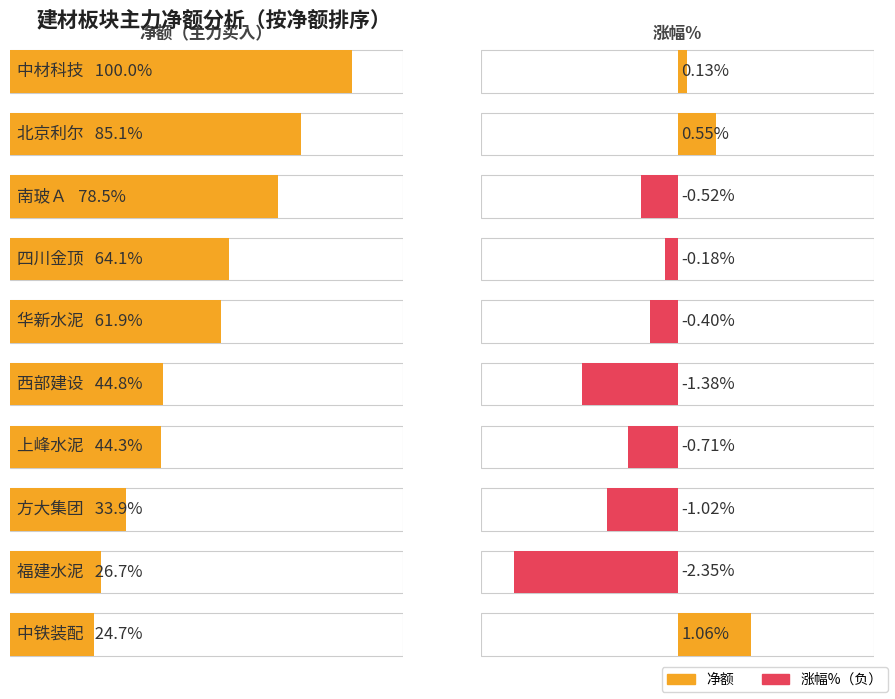

What is the label of the 5th bar from the right?

西部建设